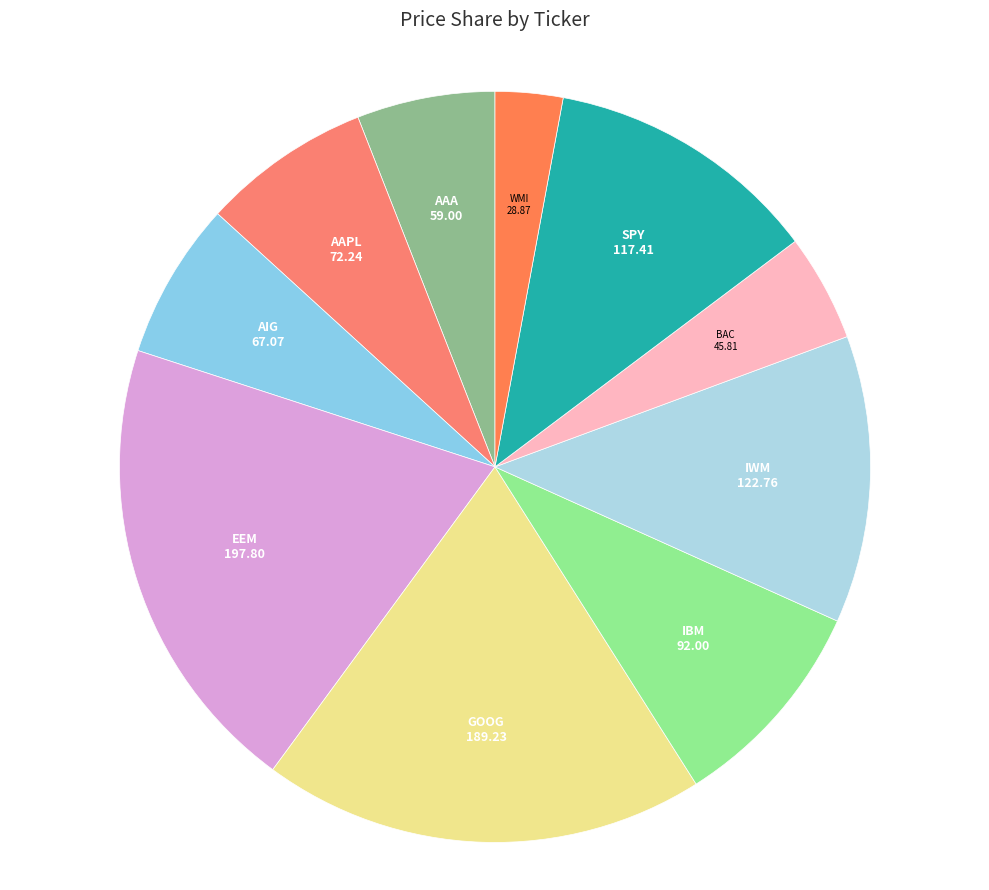

Rank the categories by value from lowest to highest.

WMI, BAC, AAA, AIG, AAPL, IBM, SPY, IWM, GOOG, EEM